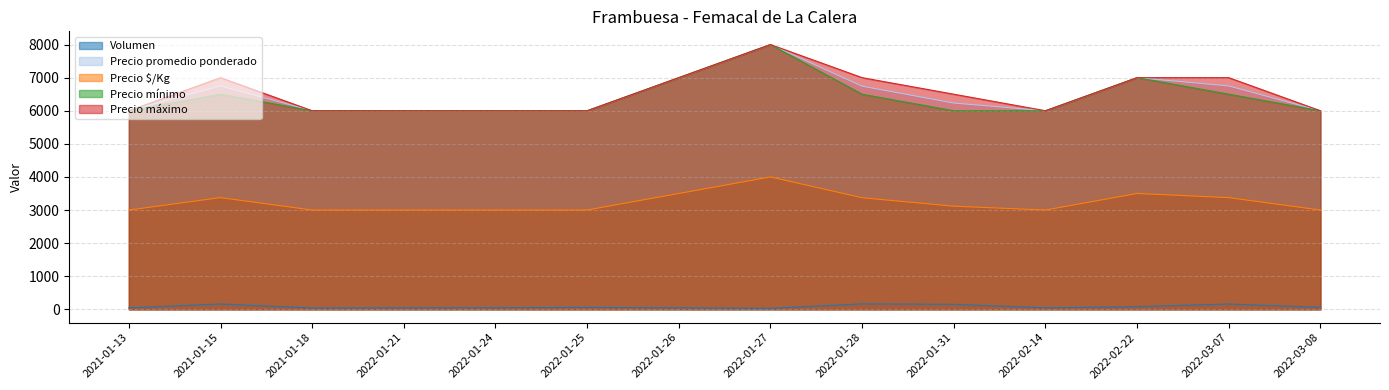

What is the average value of the Precio $/Kg series?

3231